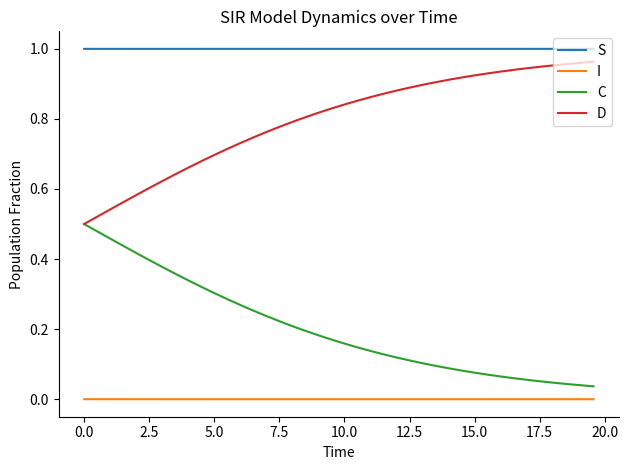

Which series has the largest total across all categories?

S